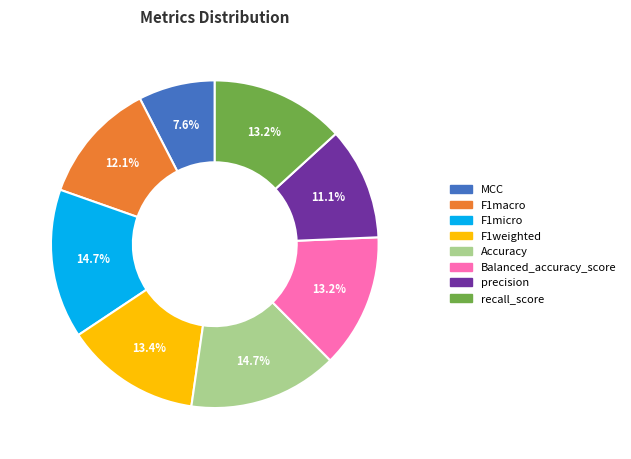

How many segments does this pie chart have?

8